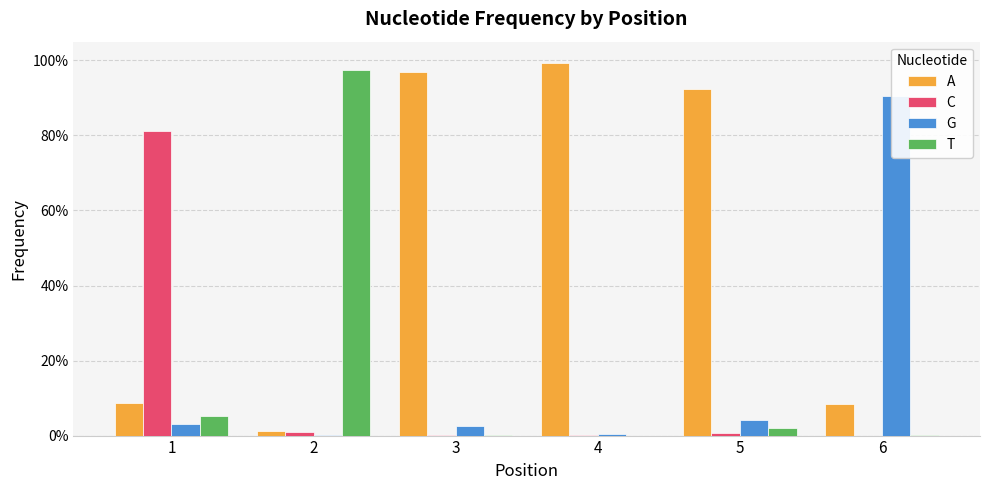

What is the sum of all T values?

1.0